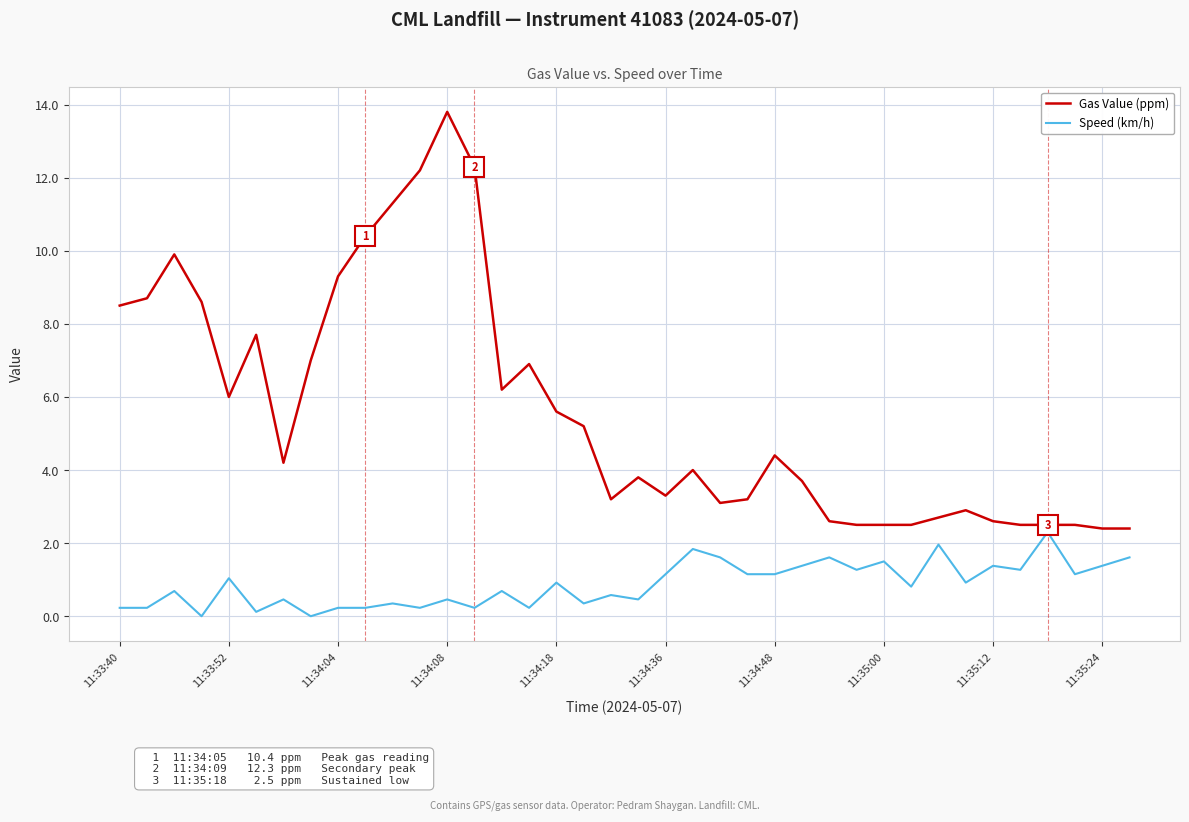

True or false: Gas Value (ppm) and Speed (km/h) cross at least once.

False